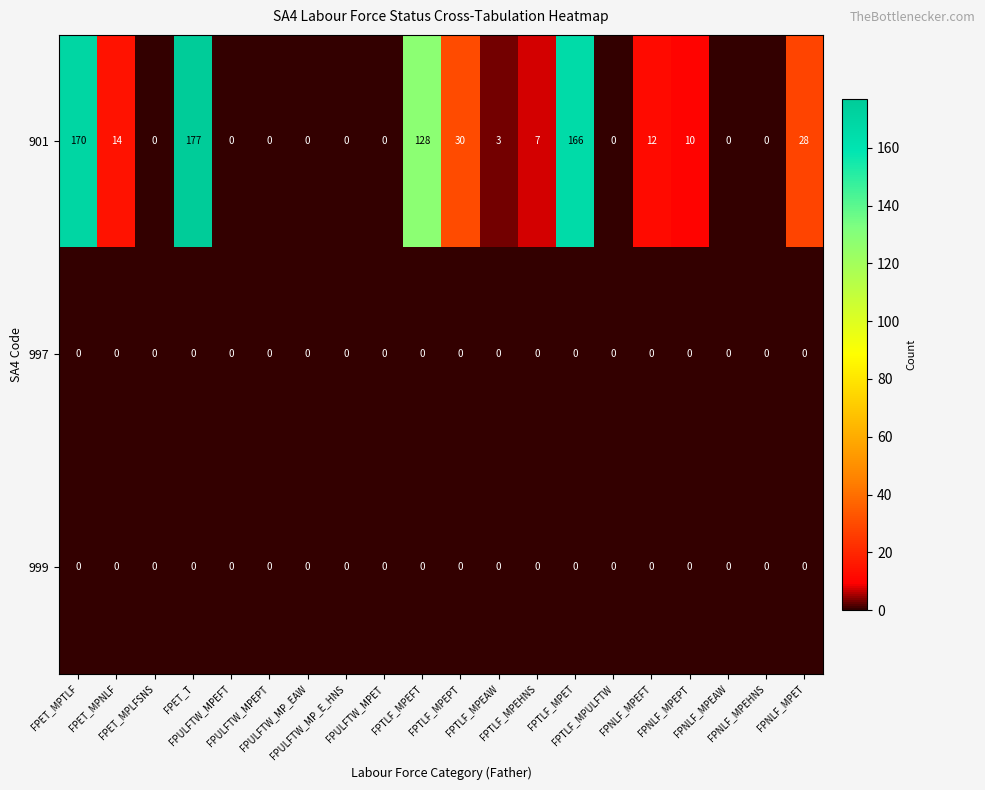

What is the maximum value for 901?

177